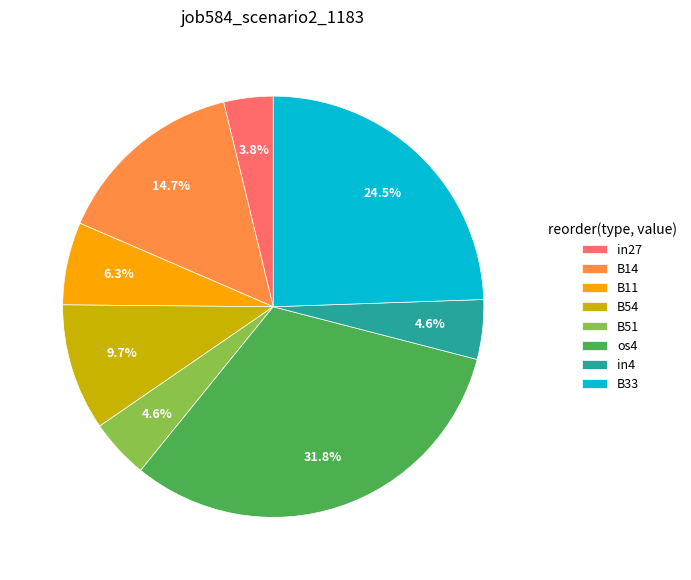

Which slice is the smallest?

in27